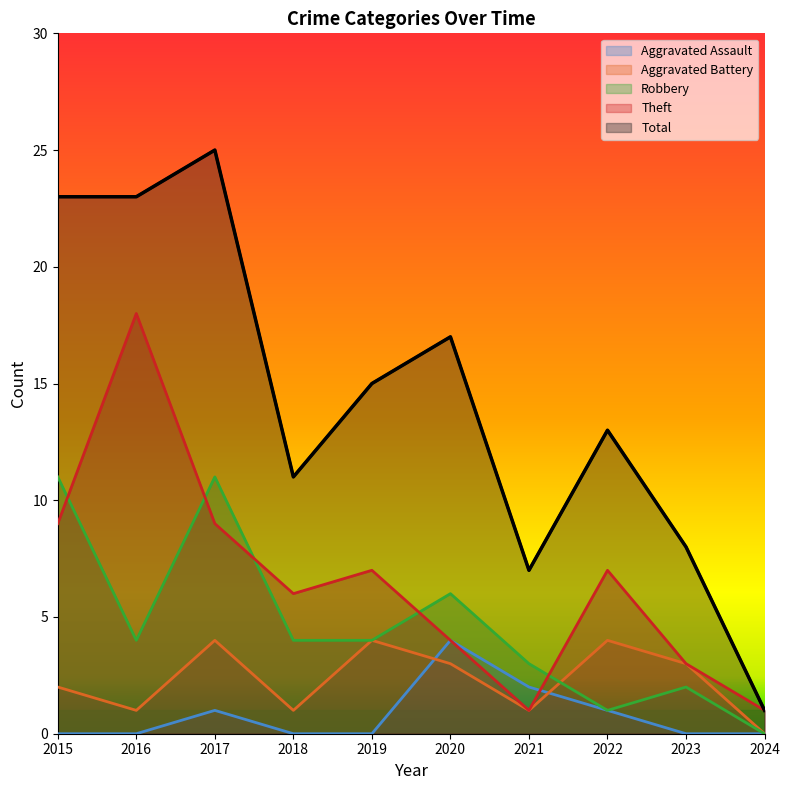

How many lines are shown in the chart?

5